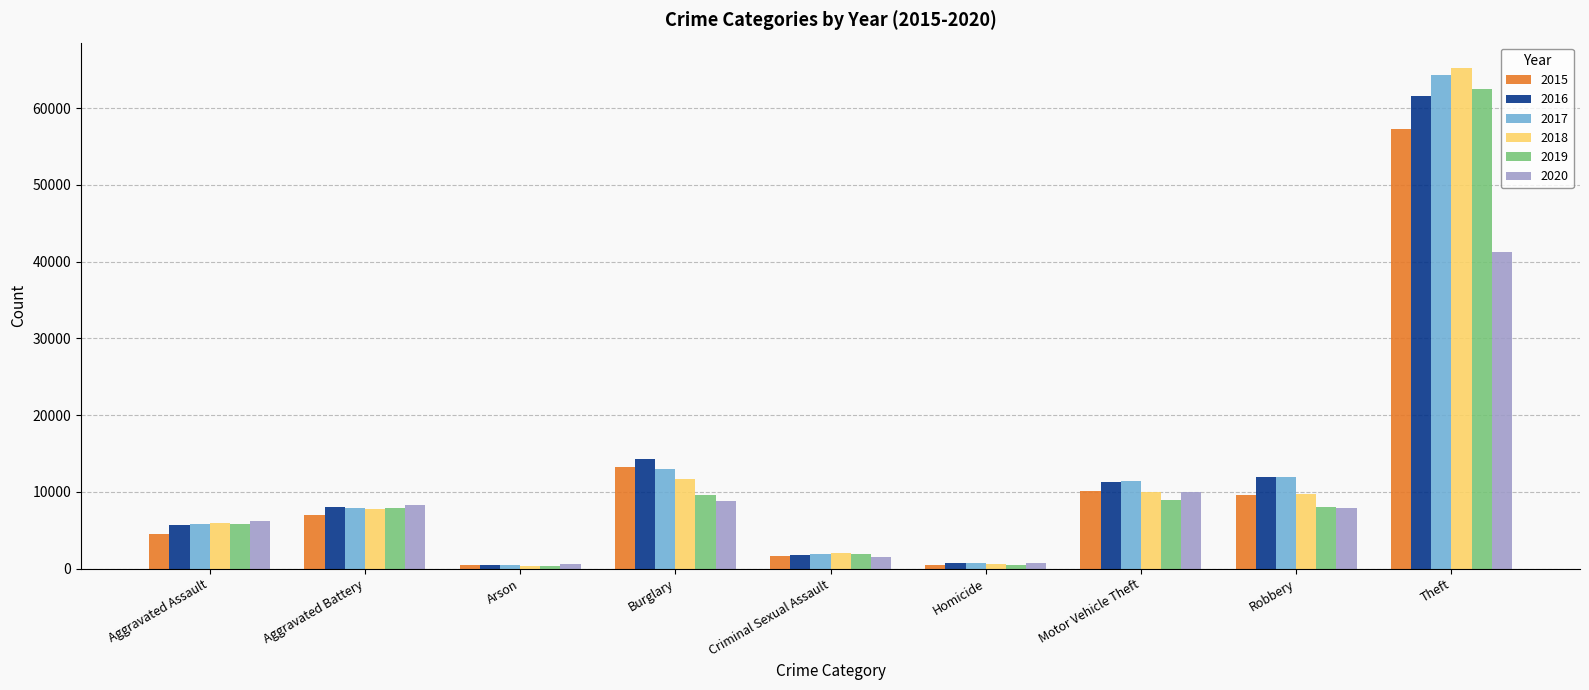

True or false: 2020 has a value of 13337 at Robbery.

False